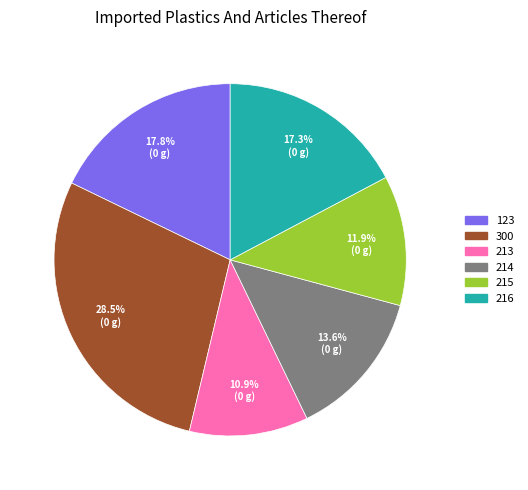

True or false: 123 accounts for 18% of the total.

True